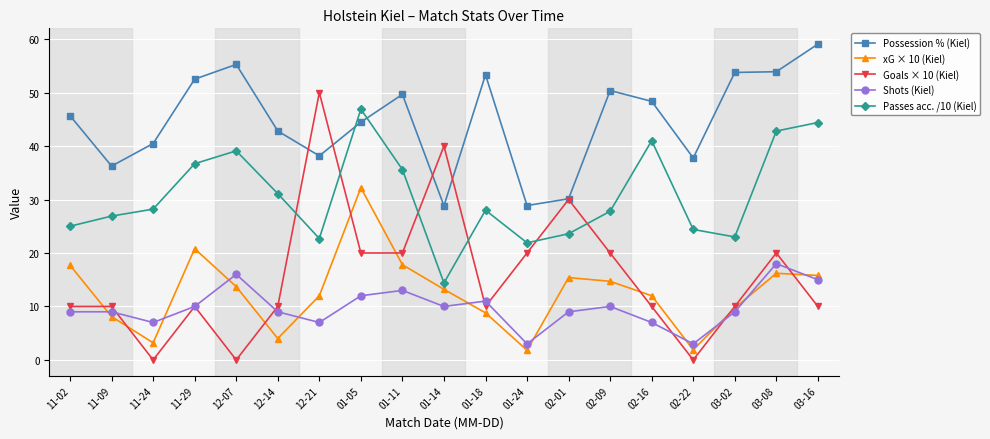

What is the difference between the highest and lowest values at 12-07?

55.3